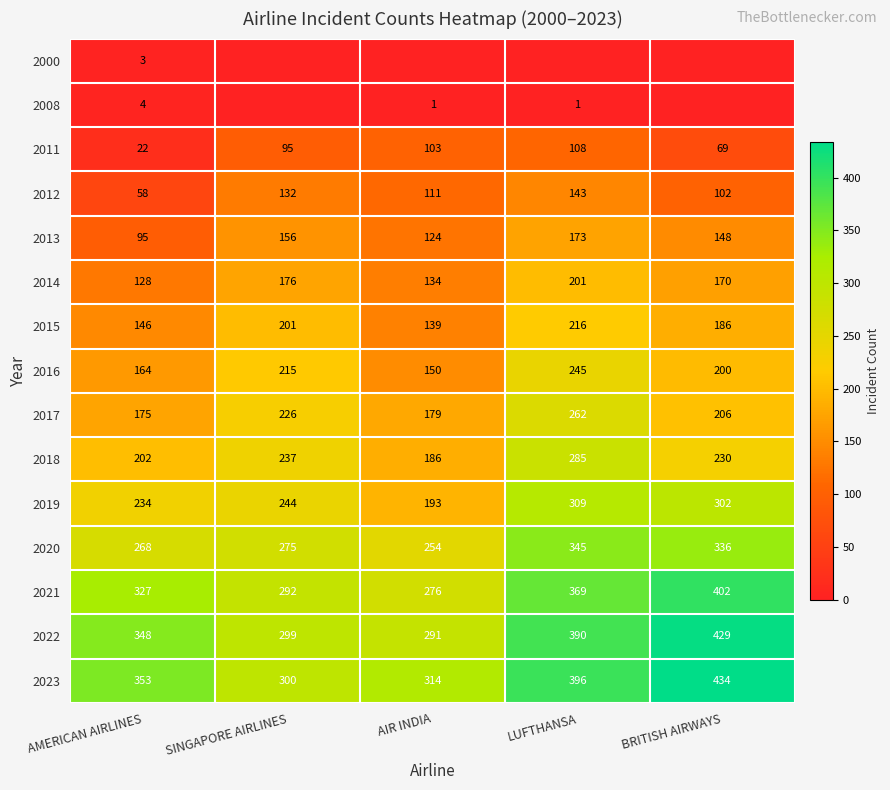

The 2021 series shows 664 at BRITISH AIRWAYS. True or false?

False